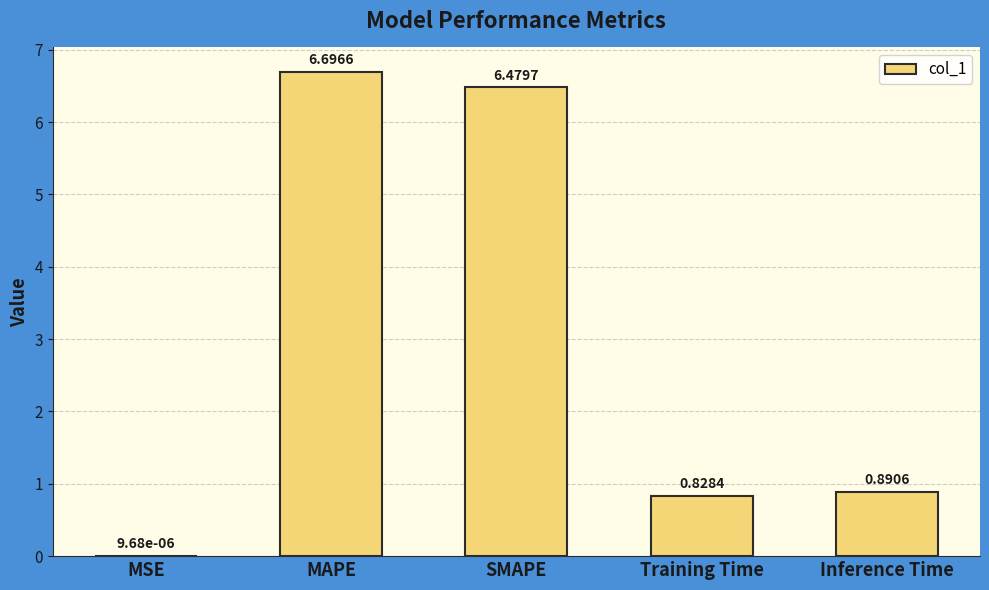

What is the change in value from MSE to Inference Time?

+0.9